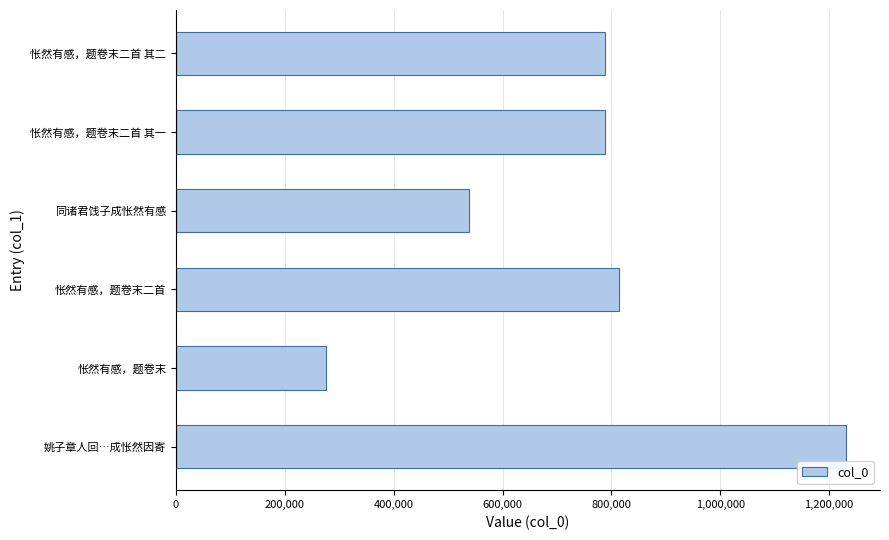

How many distinct data groups are displayed?

1